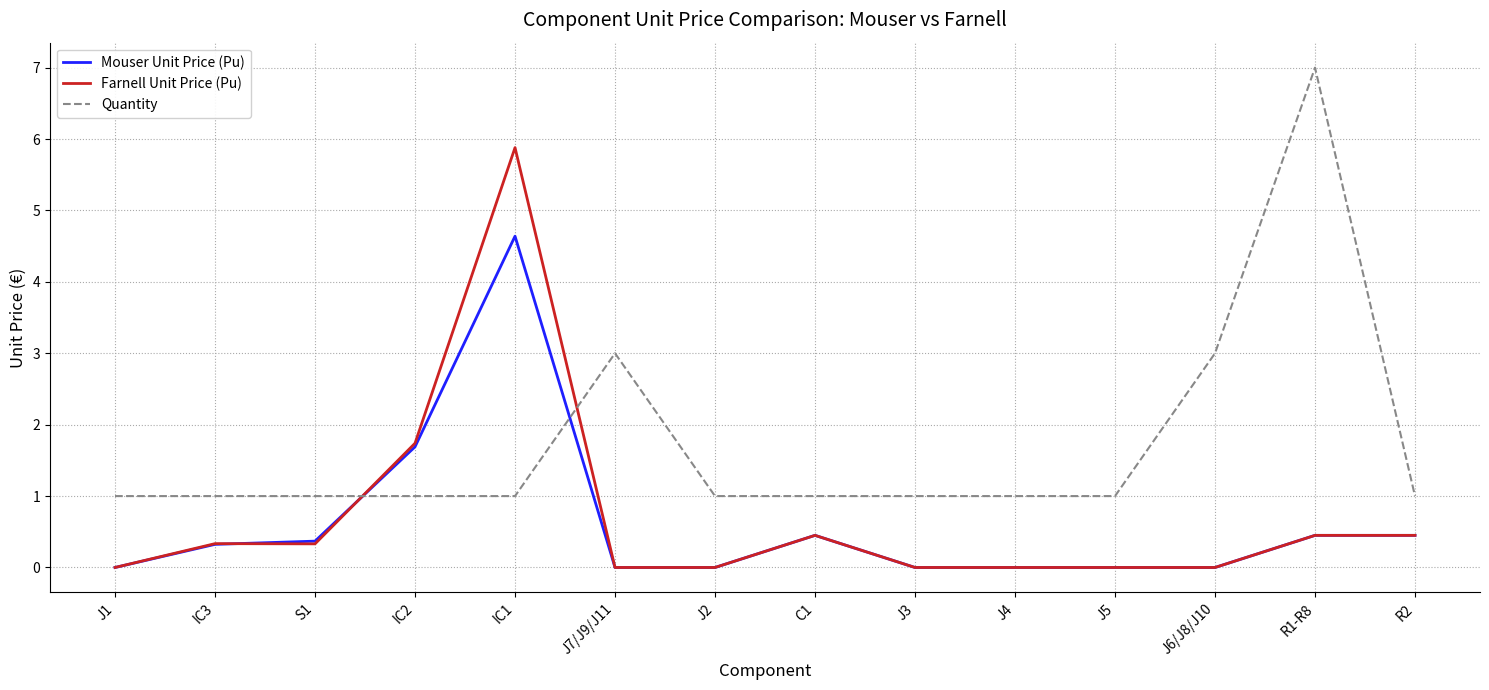

Which series ends up on top after the final intersection of Farnell Unit Price (Pu) and Quantity?

Quantity